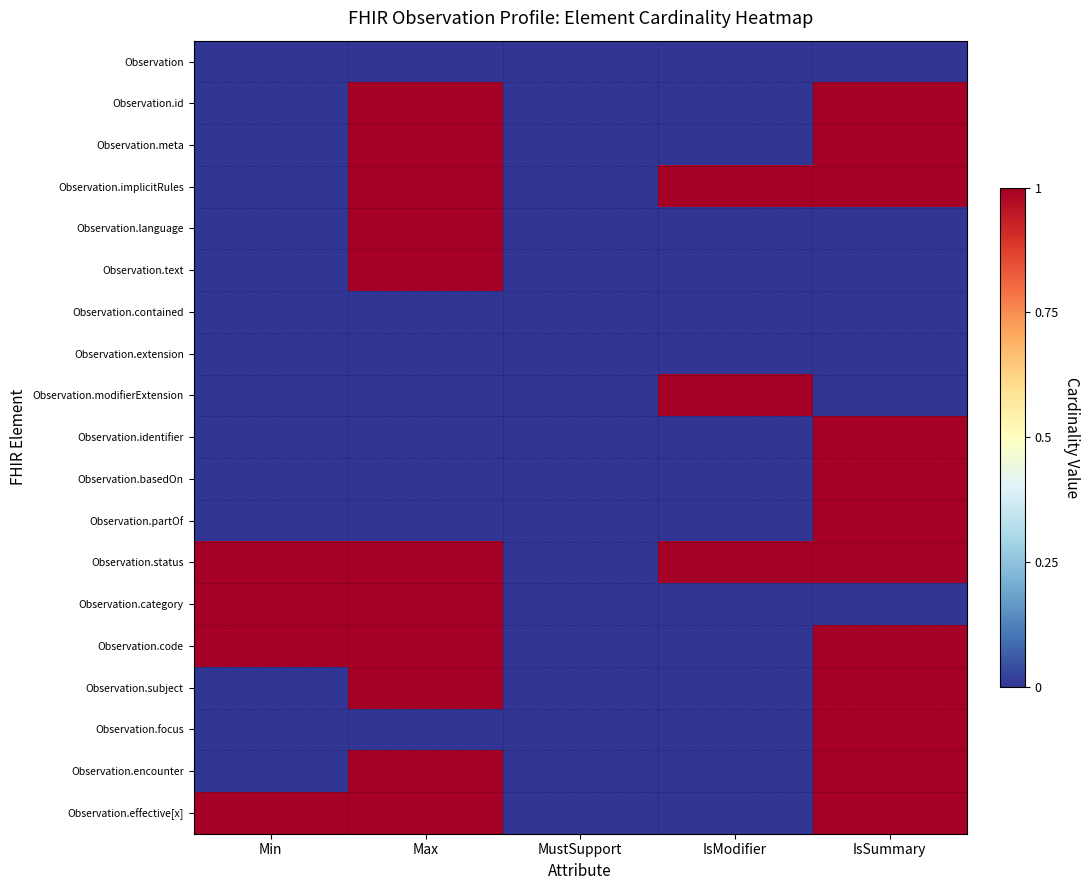

Count the number of categories in the chart.

5